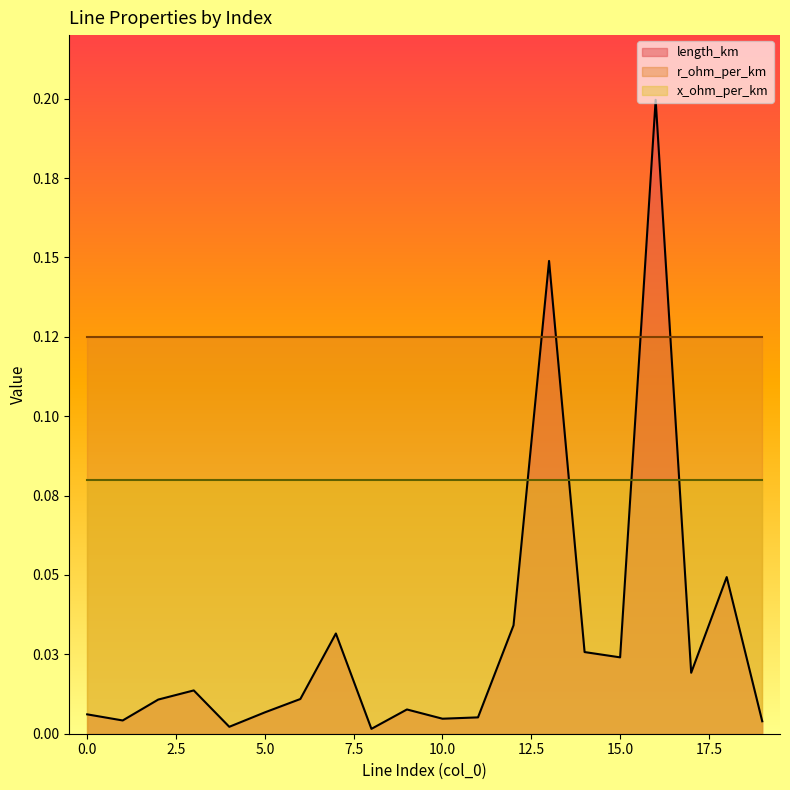

What is the sum of all x_ohm_per_km values?

1.6